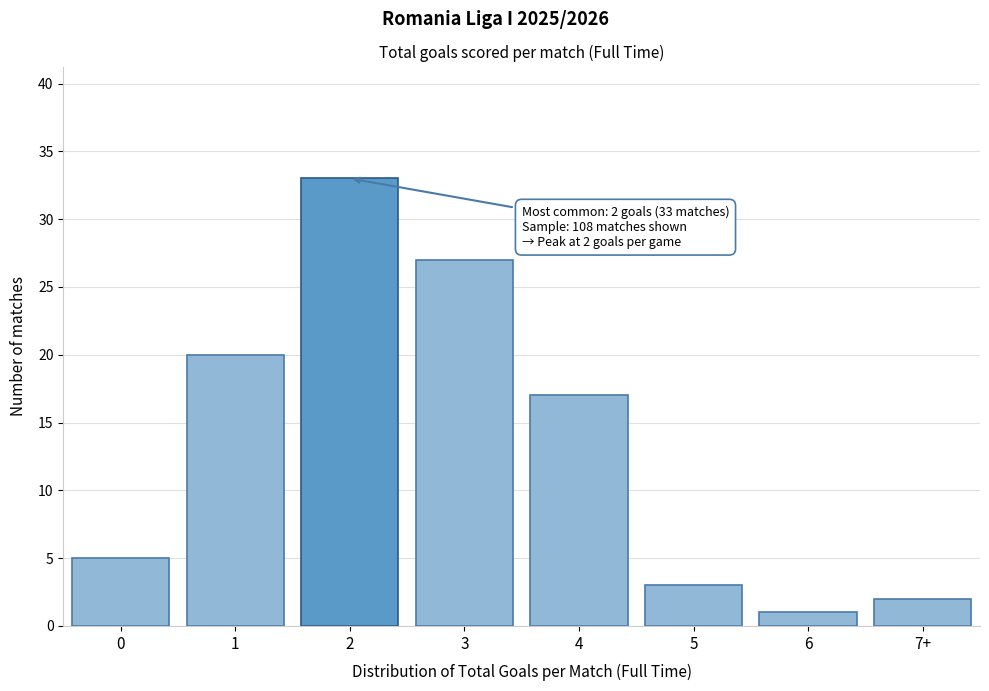

Reading left to right, transcribe all the data shown in this chart.

5	20	33	27	17	3	1	2